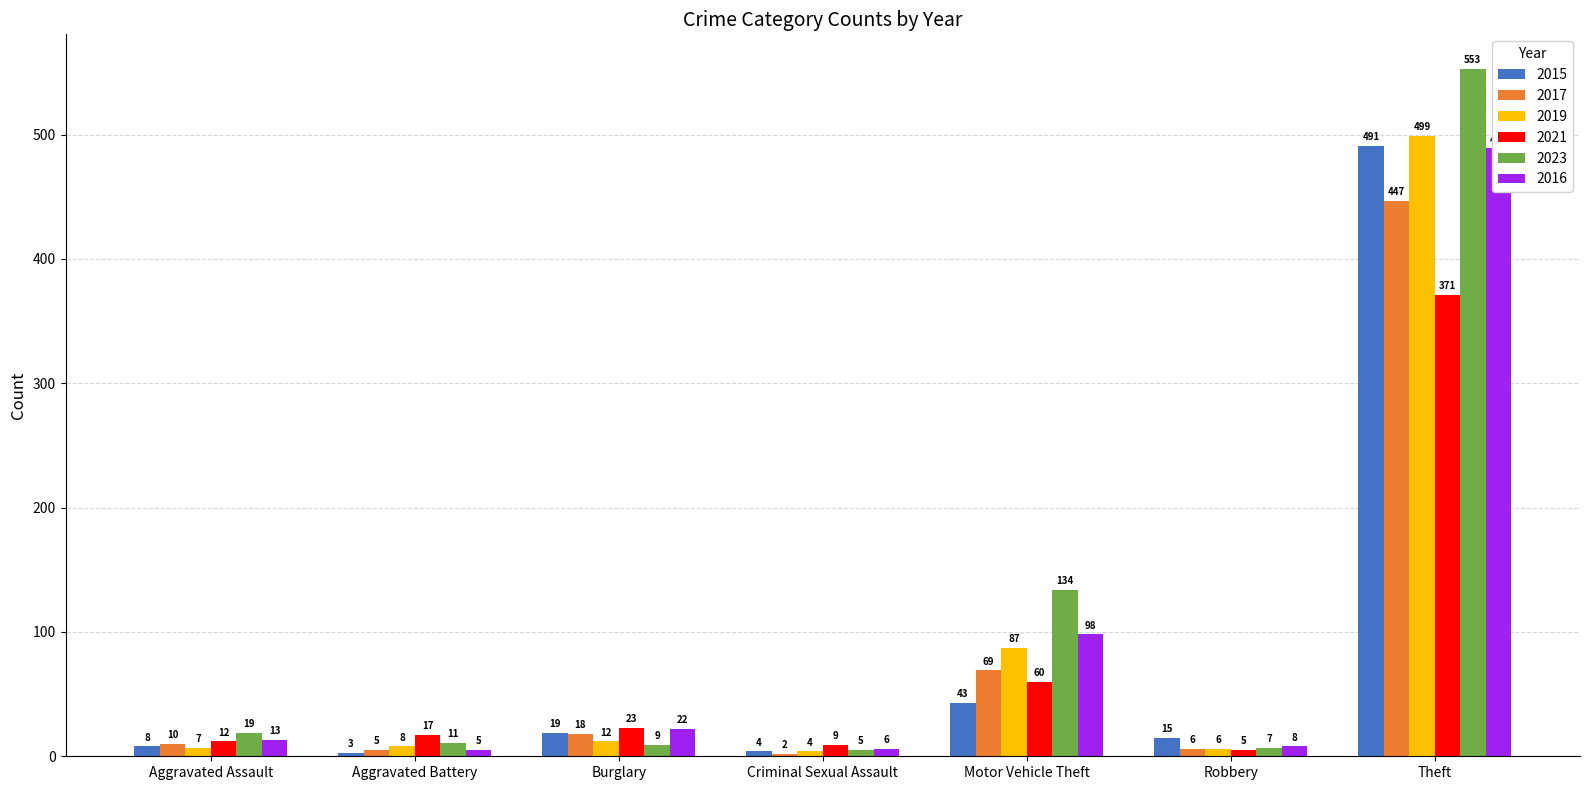

The value of 2017 at Theft is 447. True or false?

True